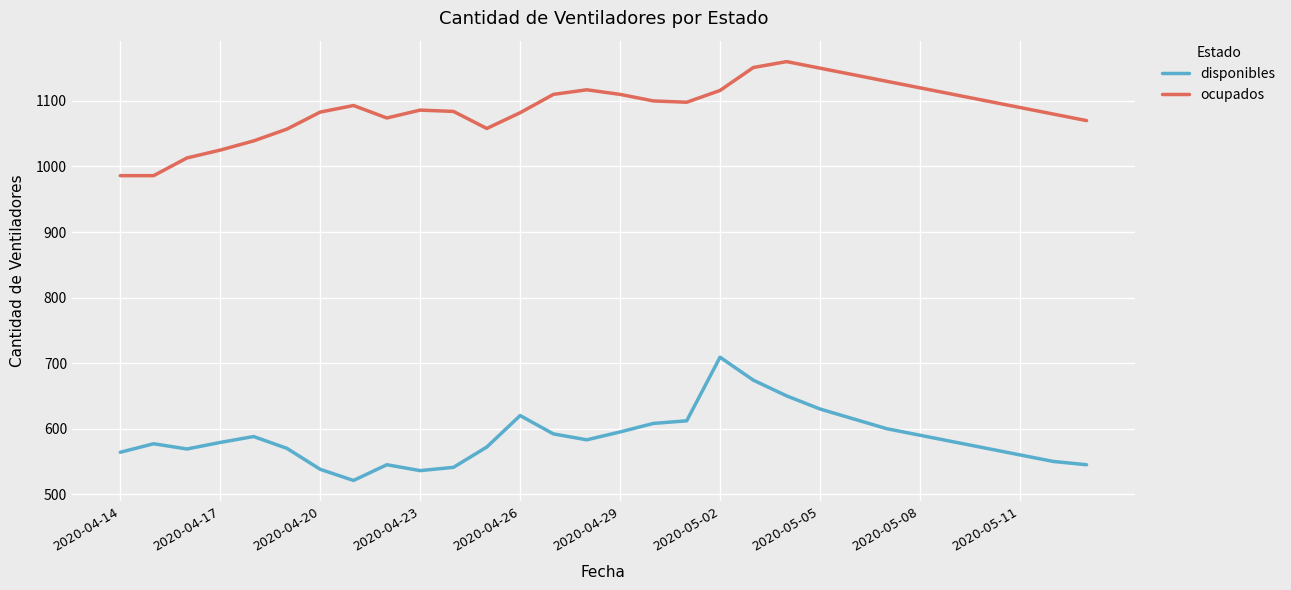

What is the difference between the maximum and minimum values in the disponibles series?

188